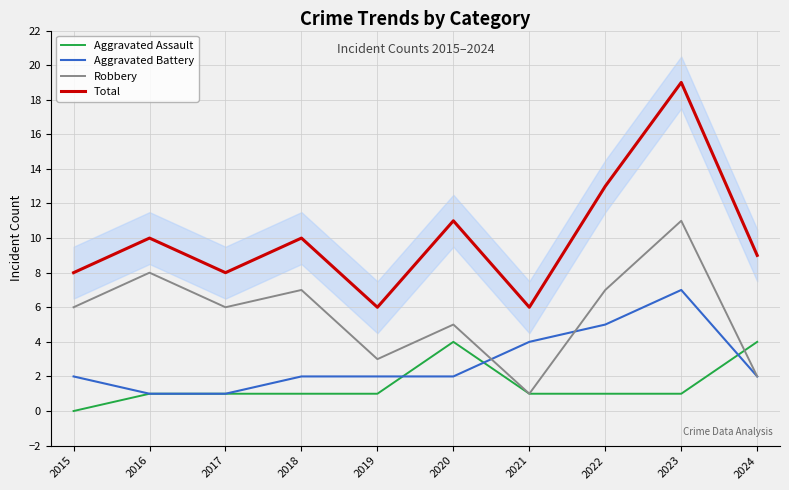

Where is the first local maximum for Robbery?

2016